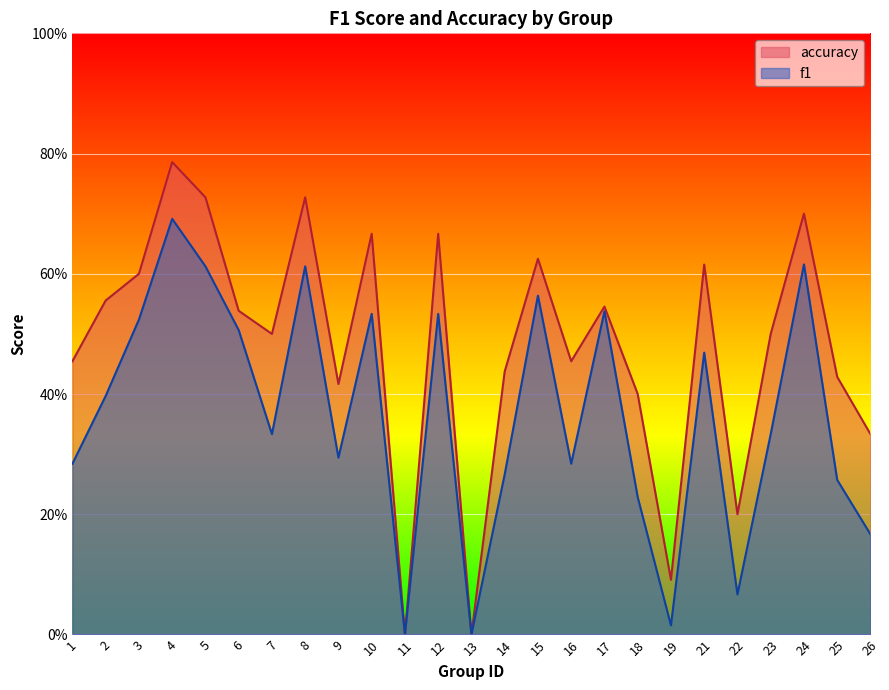

In accuracy, how many points are lower than both neighbors (excluding endpoints)?

7